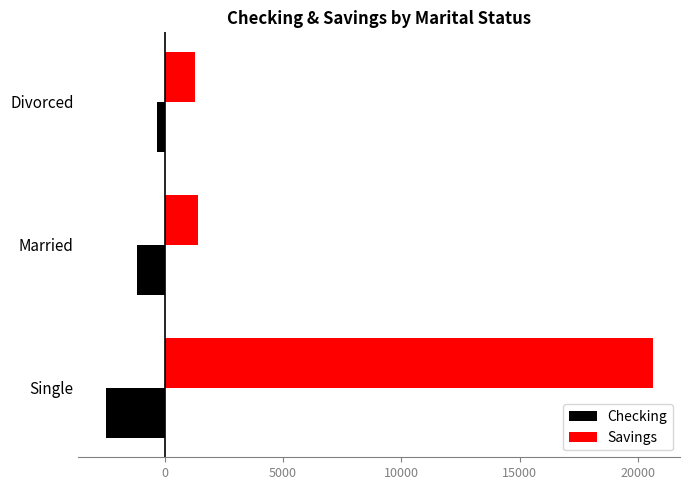

What is the difference between the maximum and minimum values in the Savings series?

19321